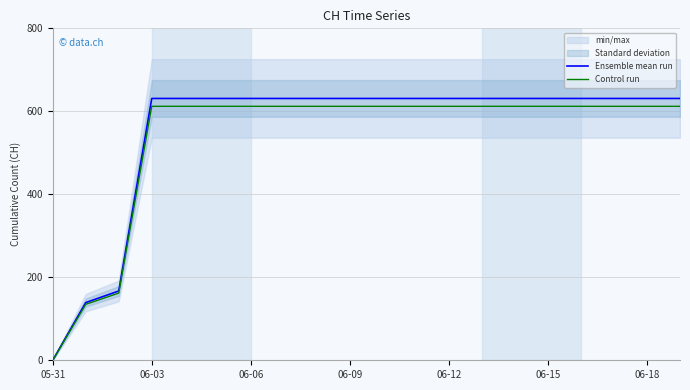

The value of Control run at 06-18 is 260.1. True or false?

False